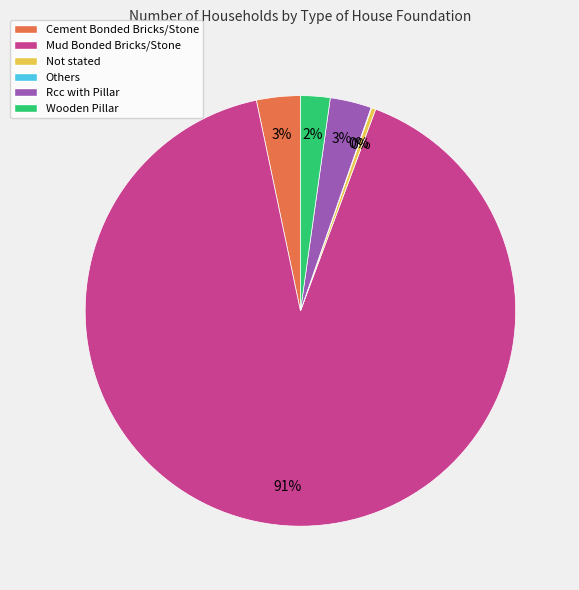

What is the ratio of the value at Rcc with Pillar to the value at Not stated?

9.8